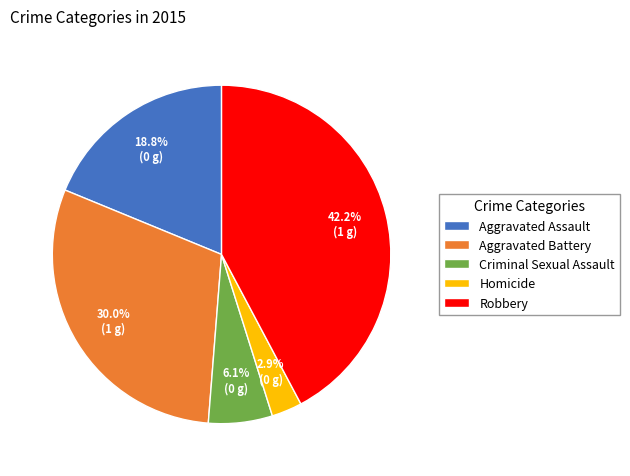

What is the largest slice in the pie chart?

Robbery